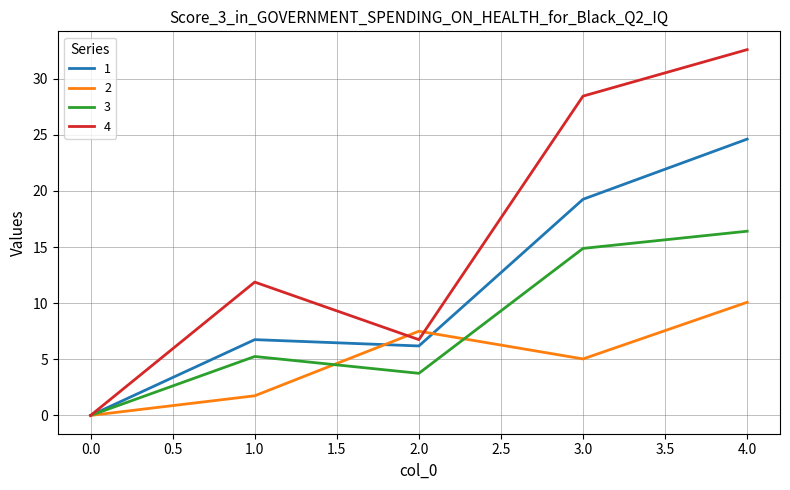

At which category is the sum across all series the highest?

4.0